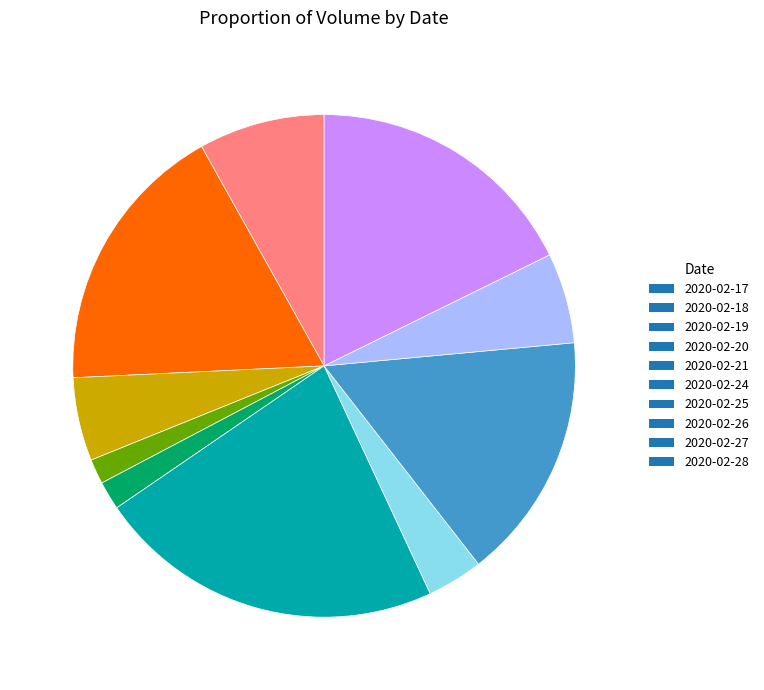

Does 2020-02-26 account for over 50% of the chart?

No